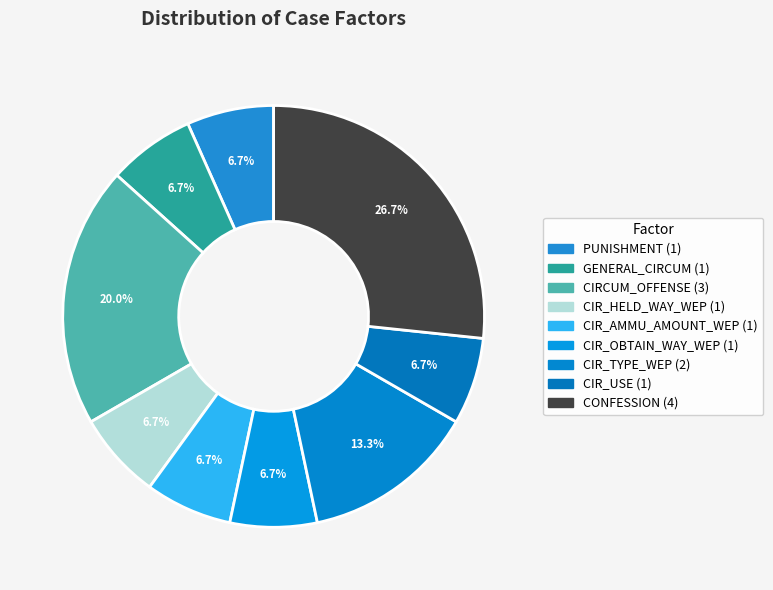

Count the number of slices in the pie.

9